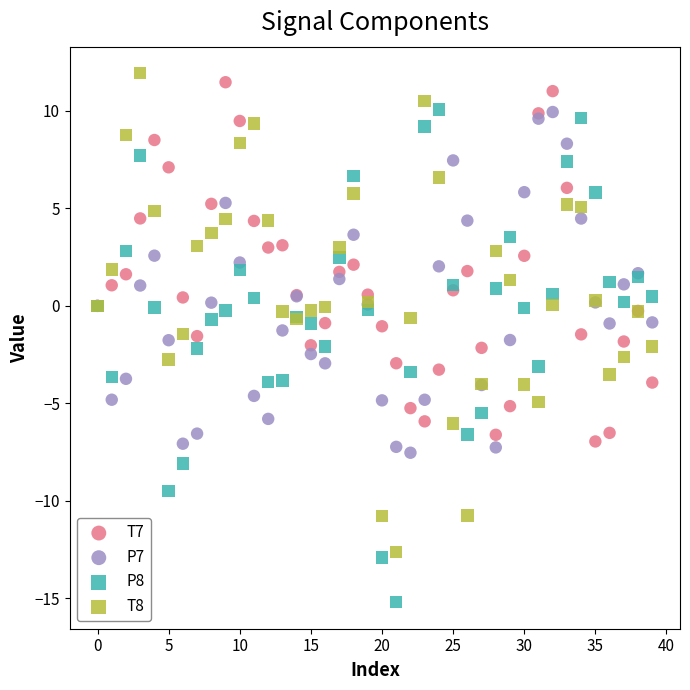

Which series contains the lowest Y value?

P8